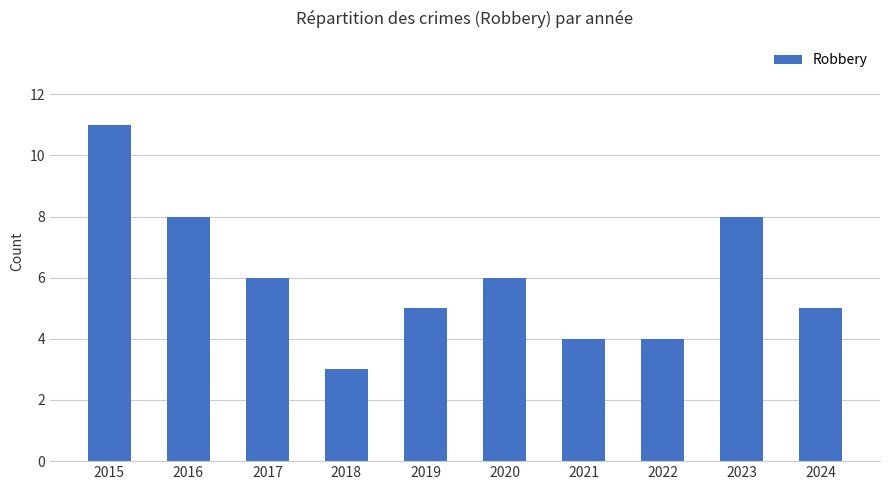

True or false: the data shows 4 at 2021.

True